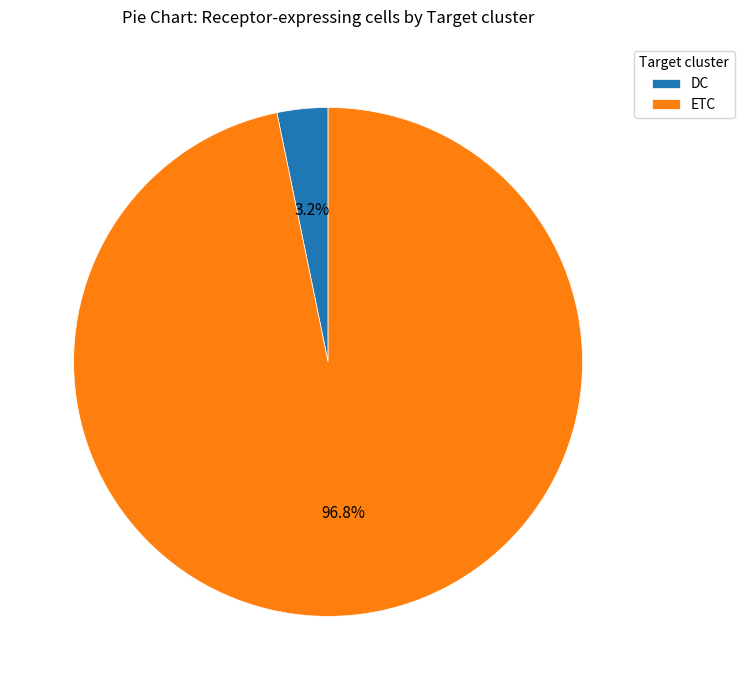

Between ETC and DC, which is larger?

ETC